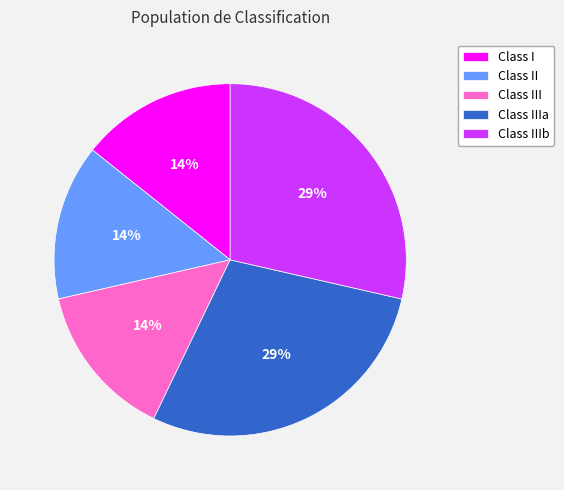

Which has a higher value, Class IIIb or Class III?

Class IIIb